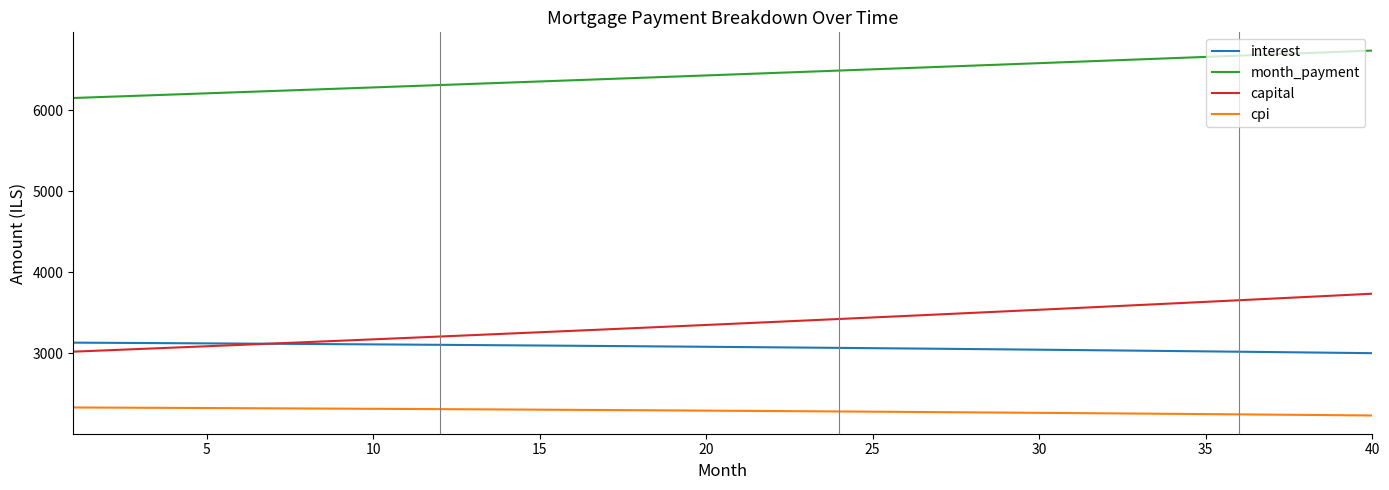

Which series has the largest total across all categories?

month_payment